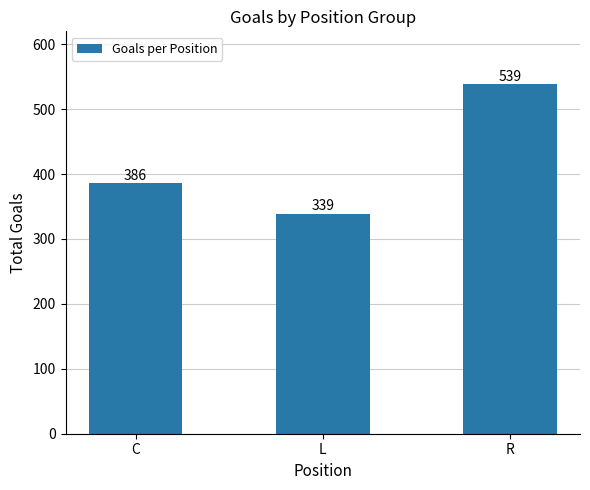

Which category has the highest value across all series?

R